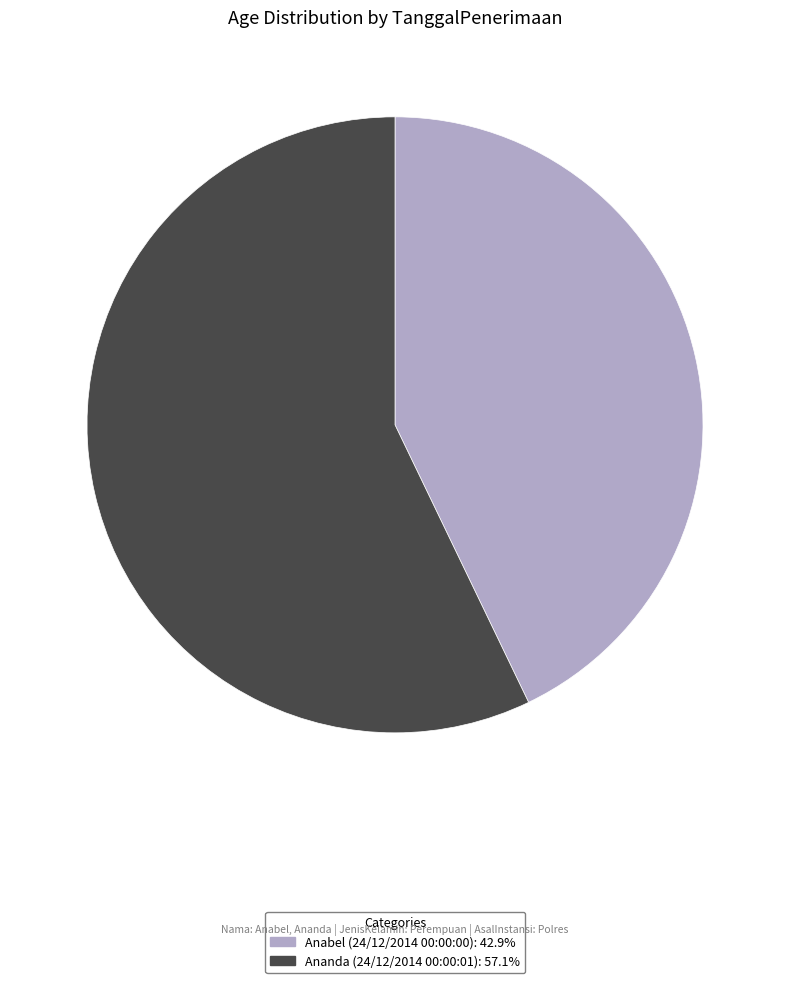

Does any single category account for the majority?

Yes